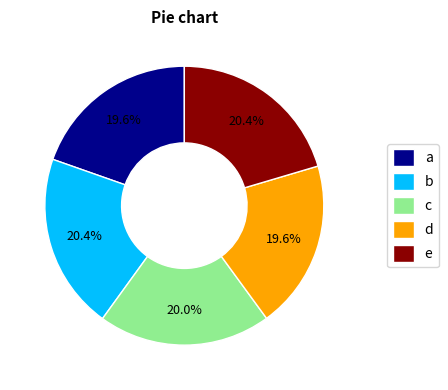

Combined, what portion of the pie is d and a?

39.2%